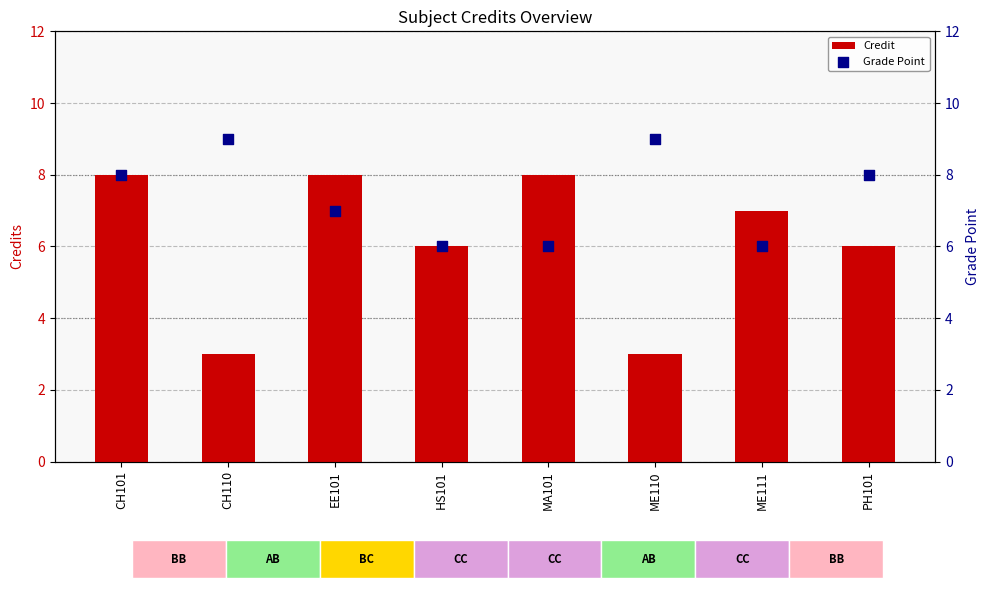

At which category is the sum across all series the highest?

CH101